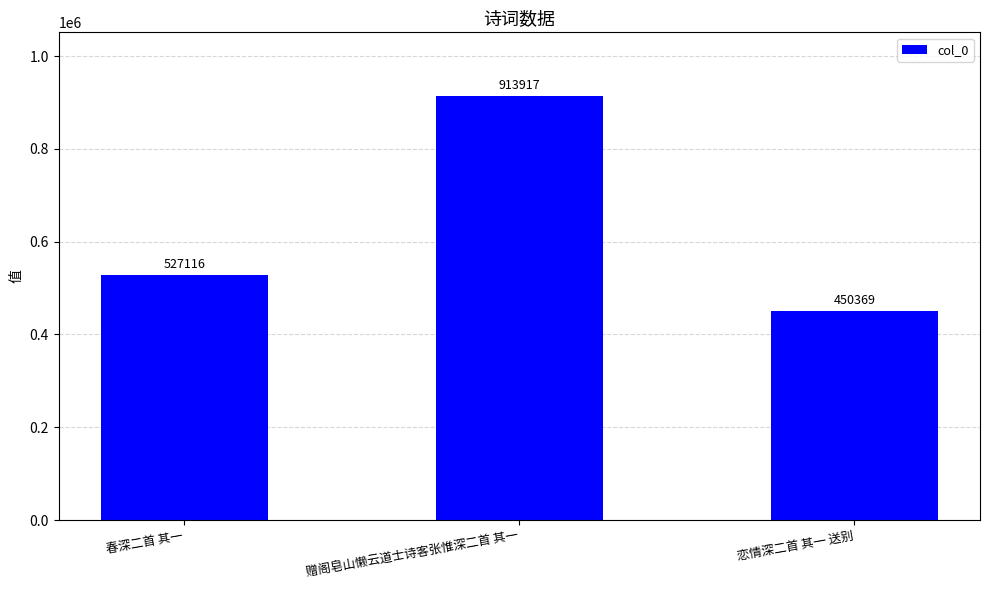

How many values are between 450369 and 913917?

3